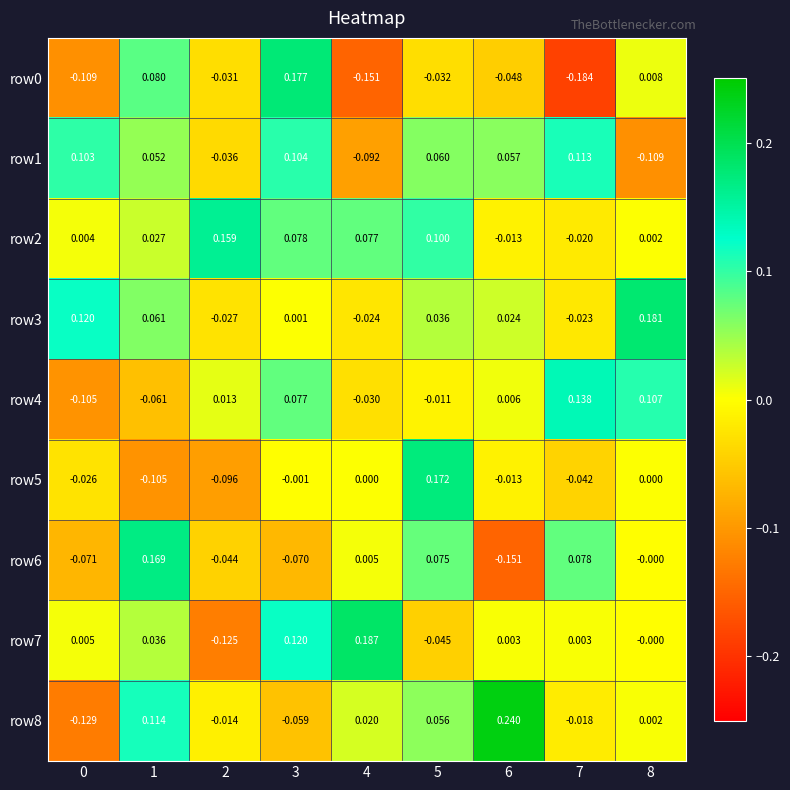

Is the value of row5 at 4 greater than the value of row8 at 0?

Yes